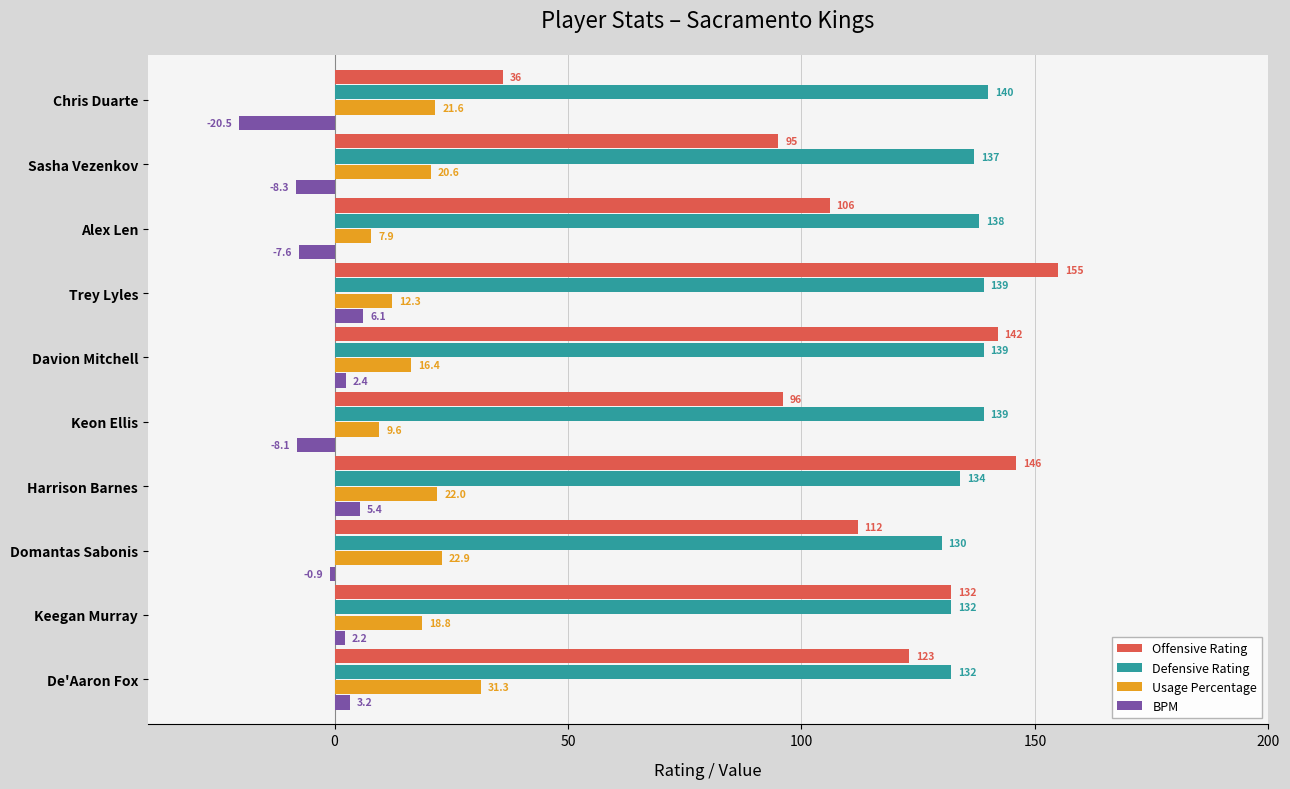

Rank the series by their maximum value, from highest to lowest.

Offensive Rating, Defensive Rating, Usage Percentage, BPM